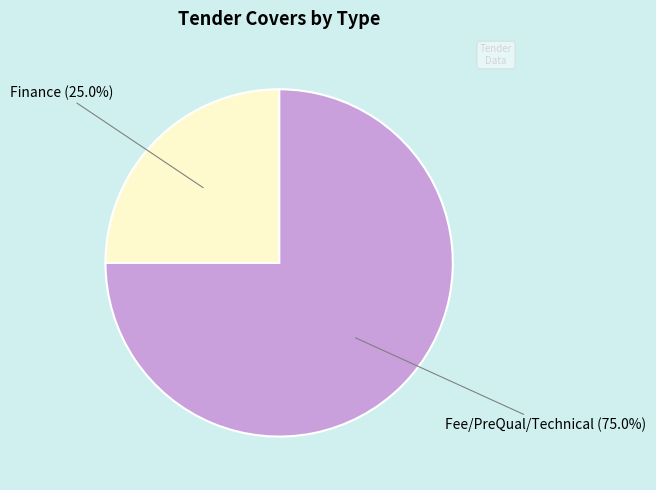

Is there a majority slice in this chart?

Yes